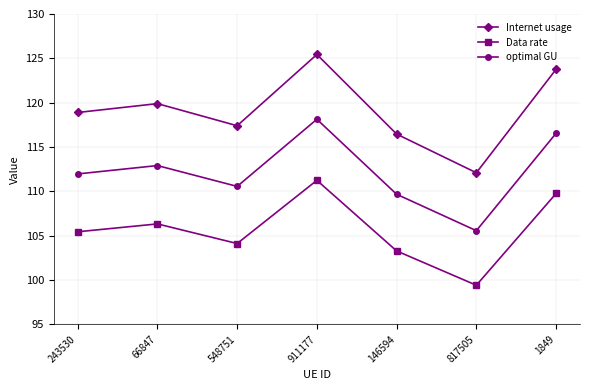

What is the sum of all optimal GU values?

785.4